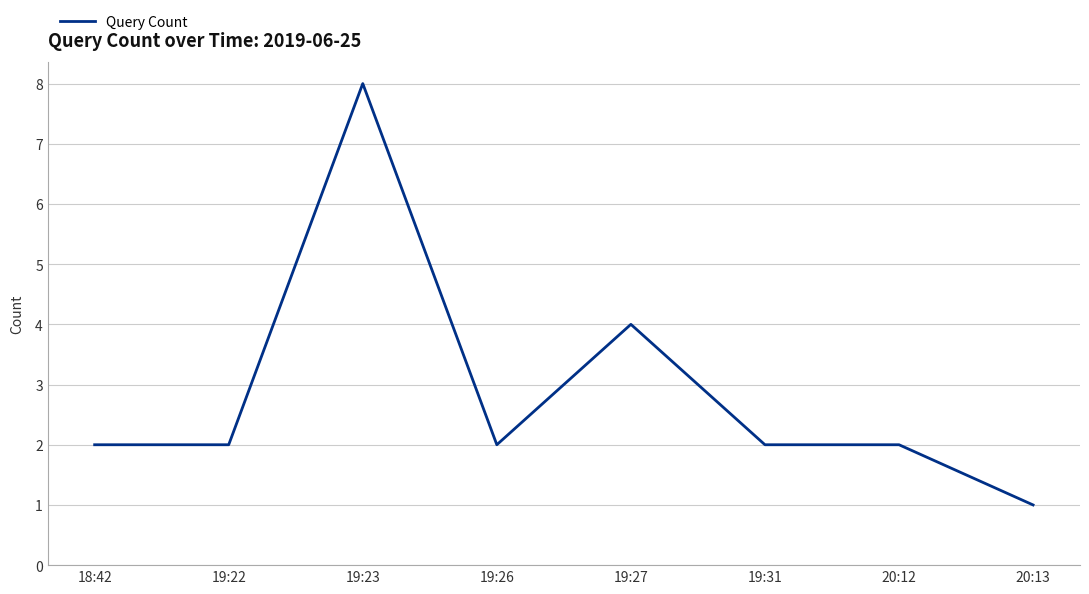

How many values are between 2 and 4?

6